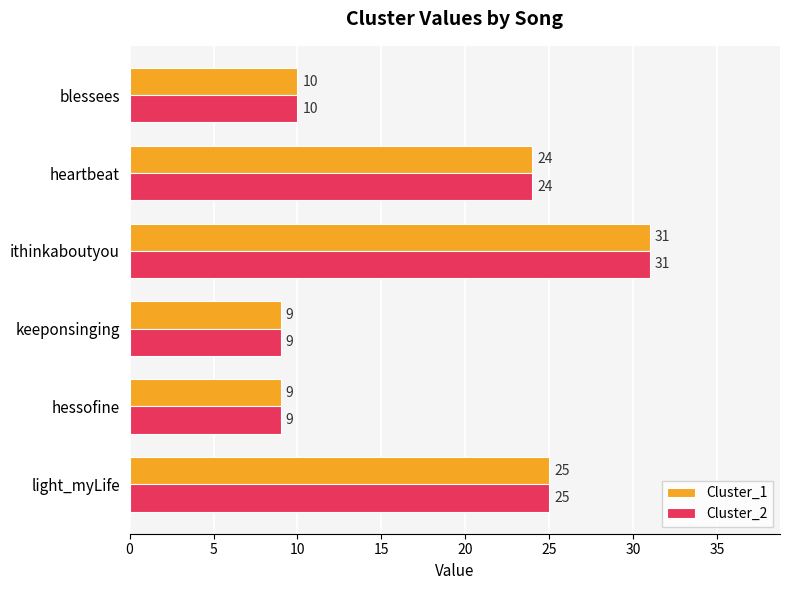

What is the minimum value shown in the chart?

9